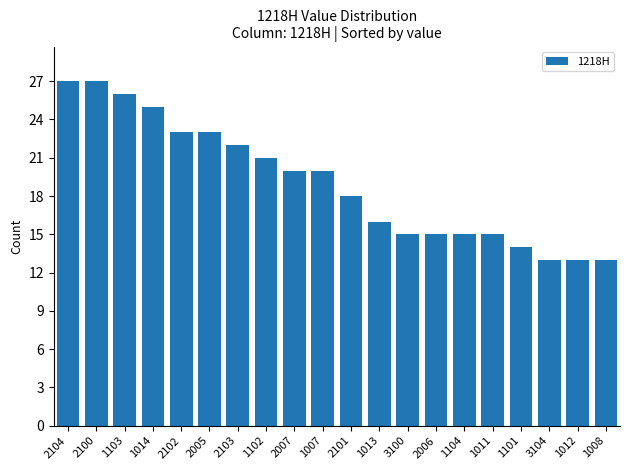

What is the greatest value displayed?

27